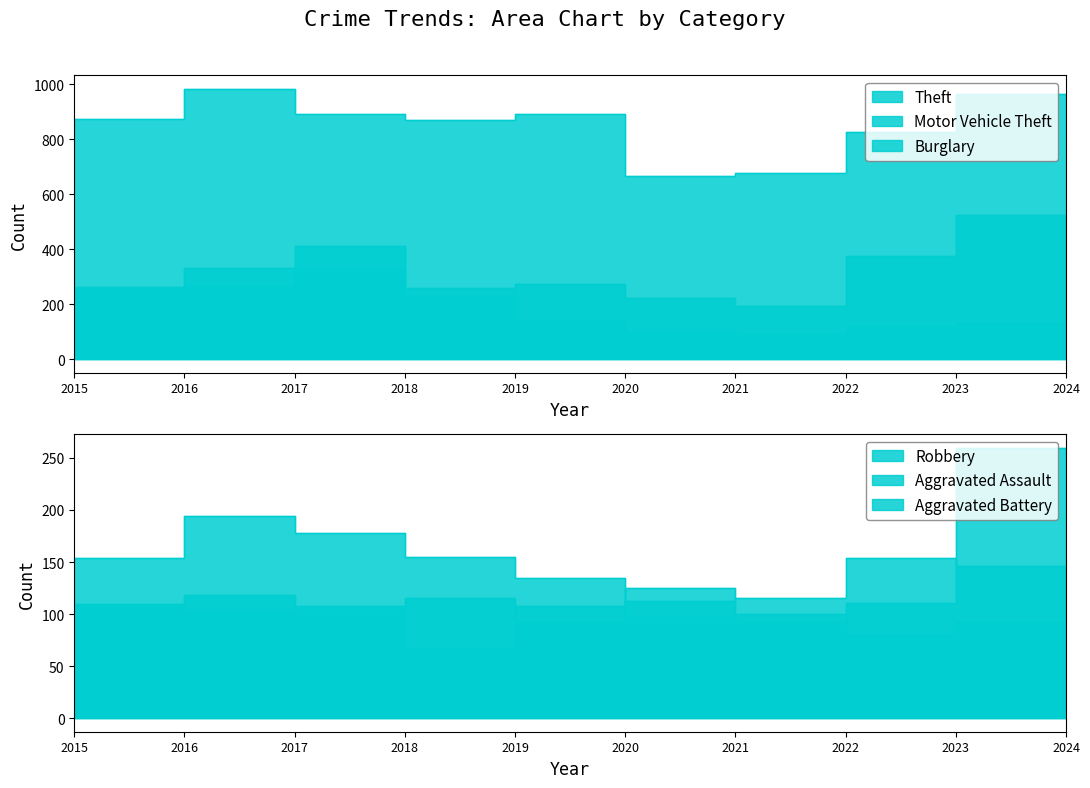

What is the difference between the highest and lowest values at 2023?

872